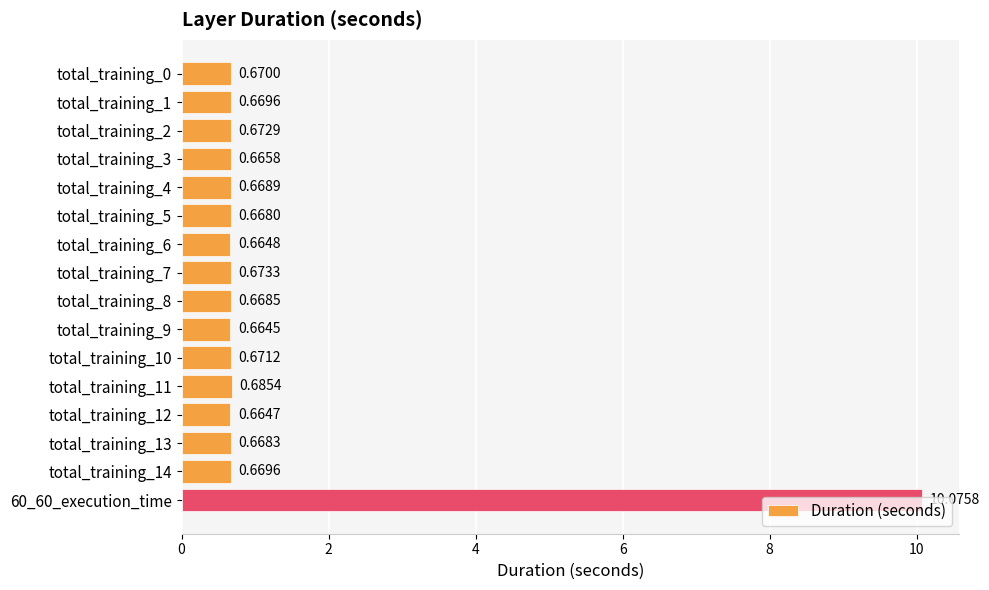

What is the change in value from total_training_9 to 60_60_execution_time?

+9.4